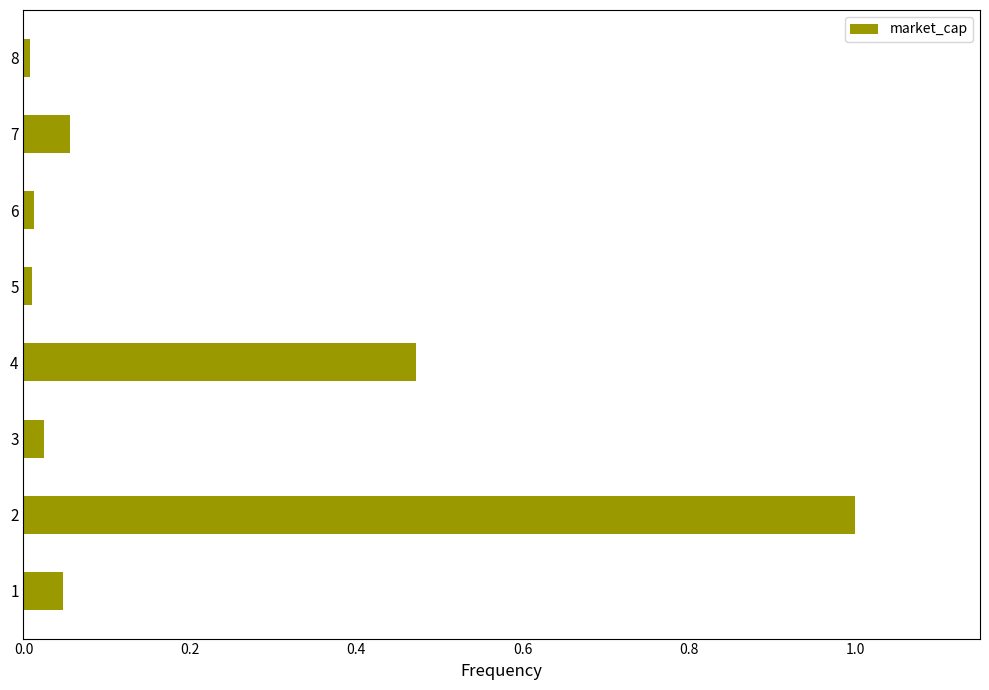

What is the difference between the maximum and minimum values?

1.0